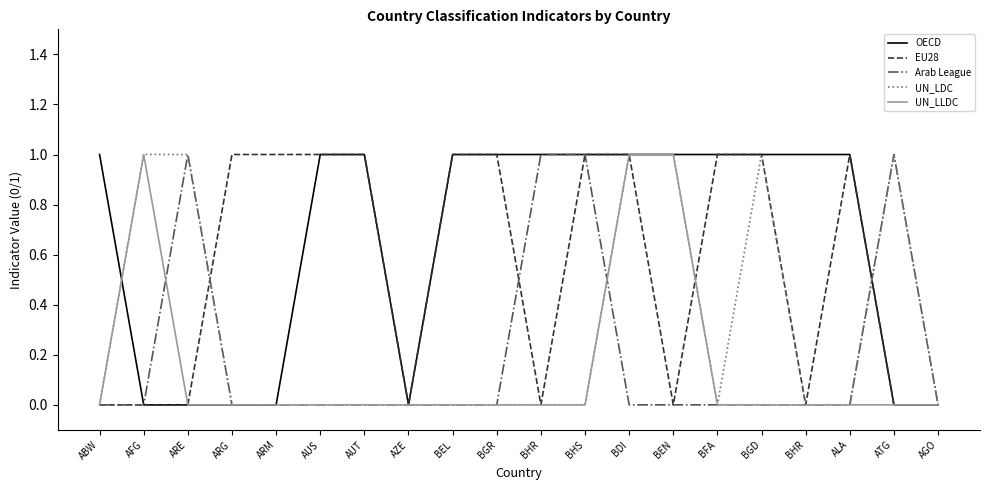

What is the difference between the highest and lowest values at BFA?

1